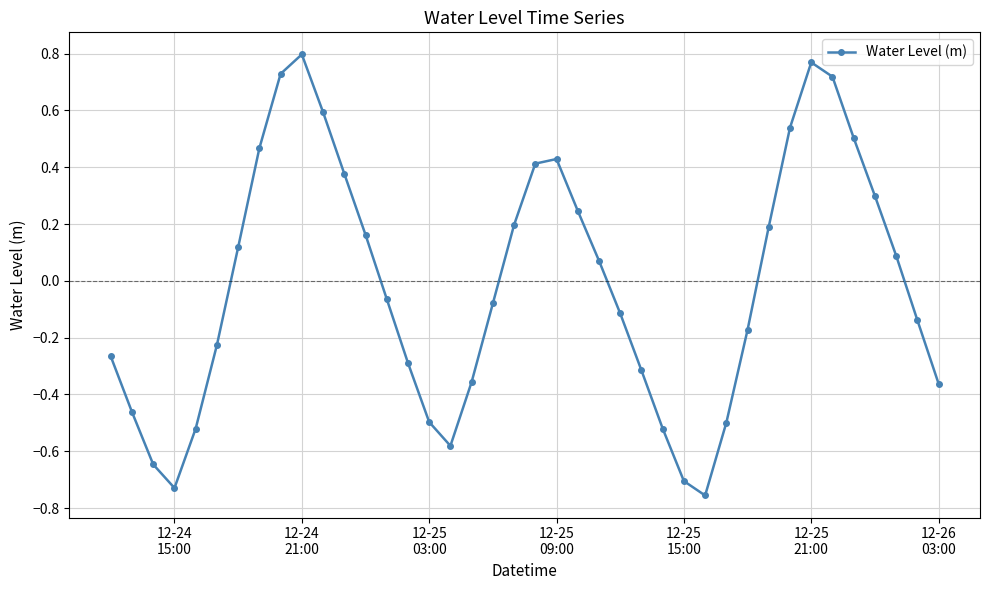

What is the difference between the second highest and second lowest values?

1.5